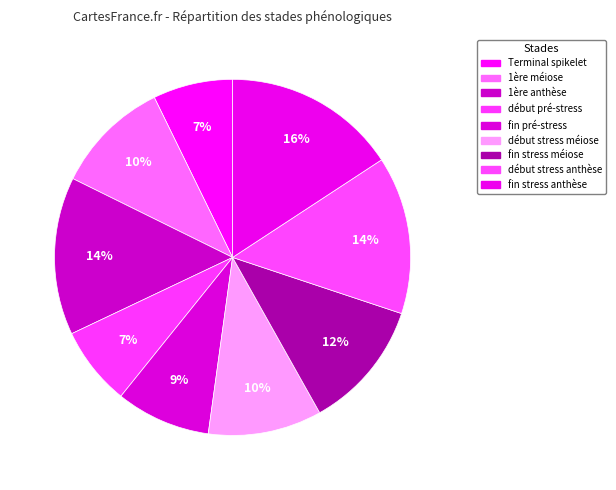

What is the ratio of the value at 1ère méiose to the value at 1ère anthèse?

0.7